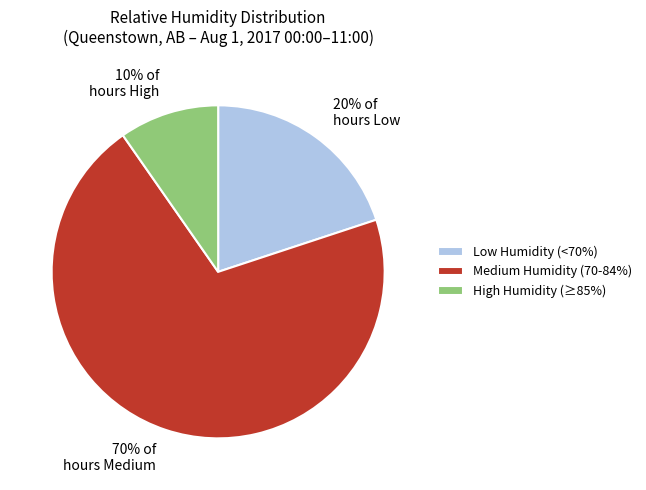

Approximately how many times larger is the value at 20% of hours Low compared to 70% of hours Medium?

0.3